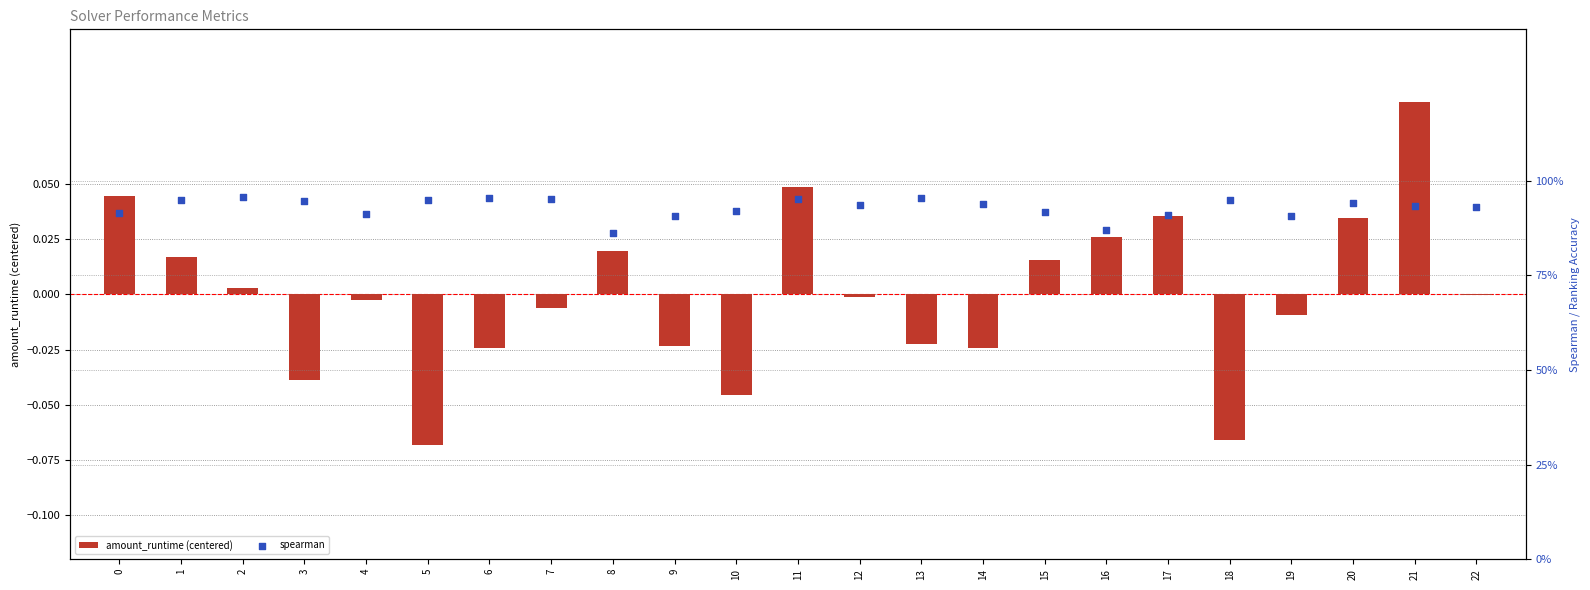

Which series contains the lowest Y value?

amount_runtime (centered)